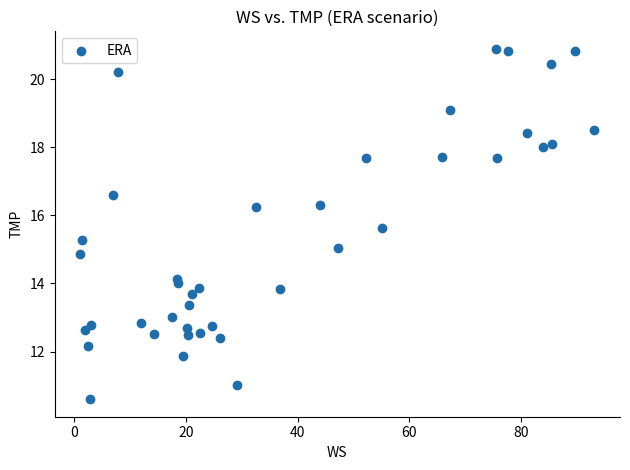

What is the range of X values (max minus min)?

92.0